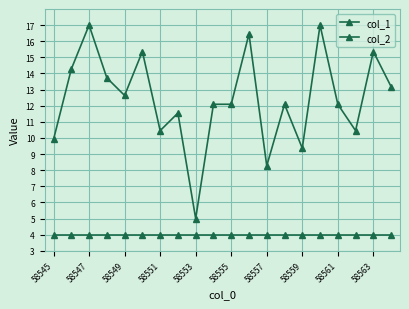

What is the difference between the second highest and second lowest values in the col_1 series?

8.7